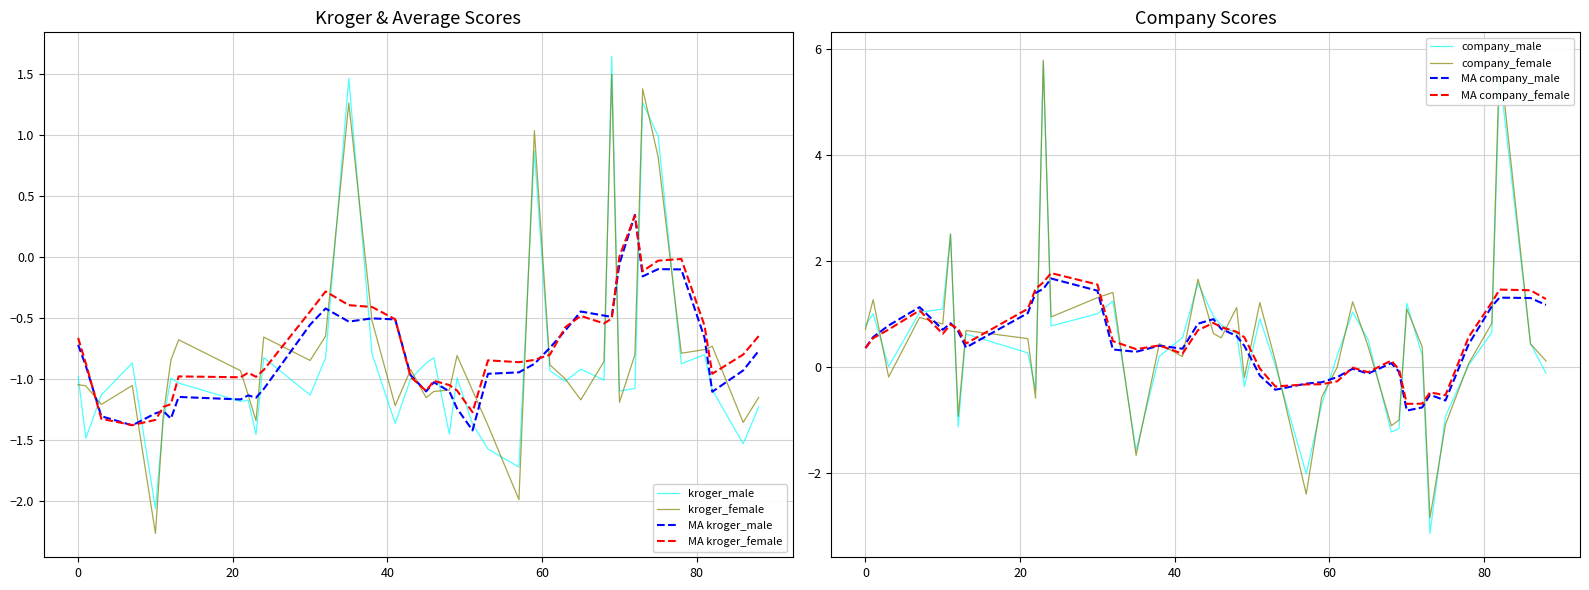

List the labels in order of company_female value, smallest first.

73, 57, 35, 68, 75, 69, 12, 22, 59, 49, 3, 61, 78, 88, 53, 41, 72, 65, 86, 38, 21, 46, 45, 13, 0, 10, 81, 7, 24, 70, 48, 51, 63, 1, 30, 32, 43, 11, 23, 82